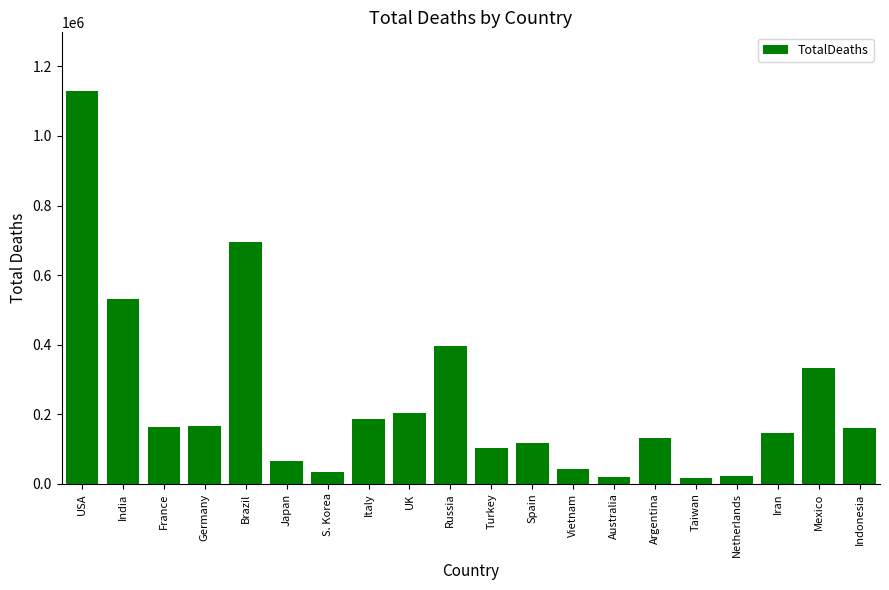

Are the bars horizontal?

No